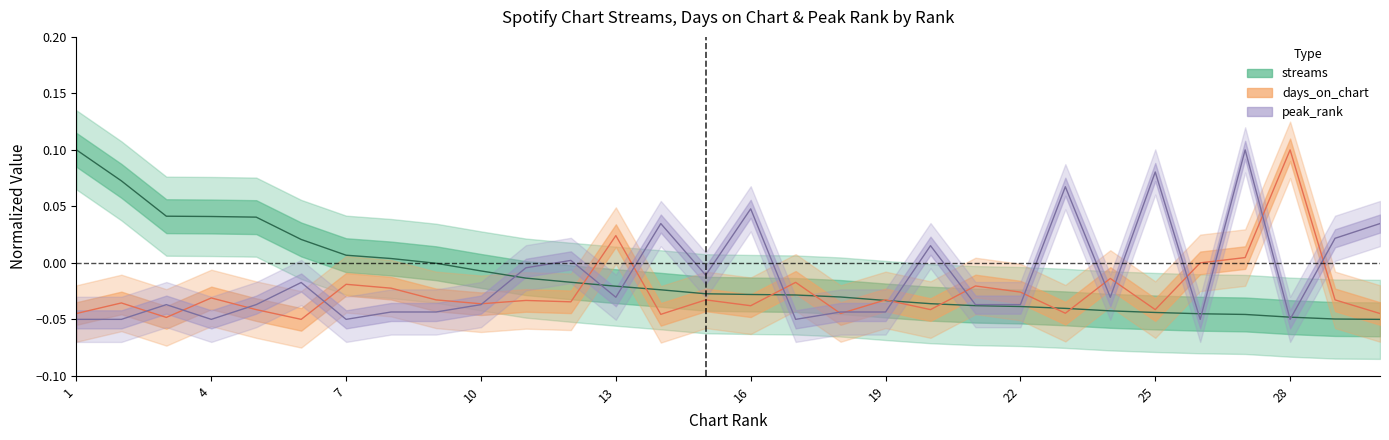

Where do peak_rank and days_on_chart first cross each other?

2 and 3